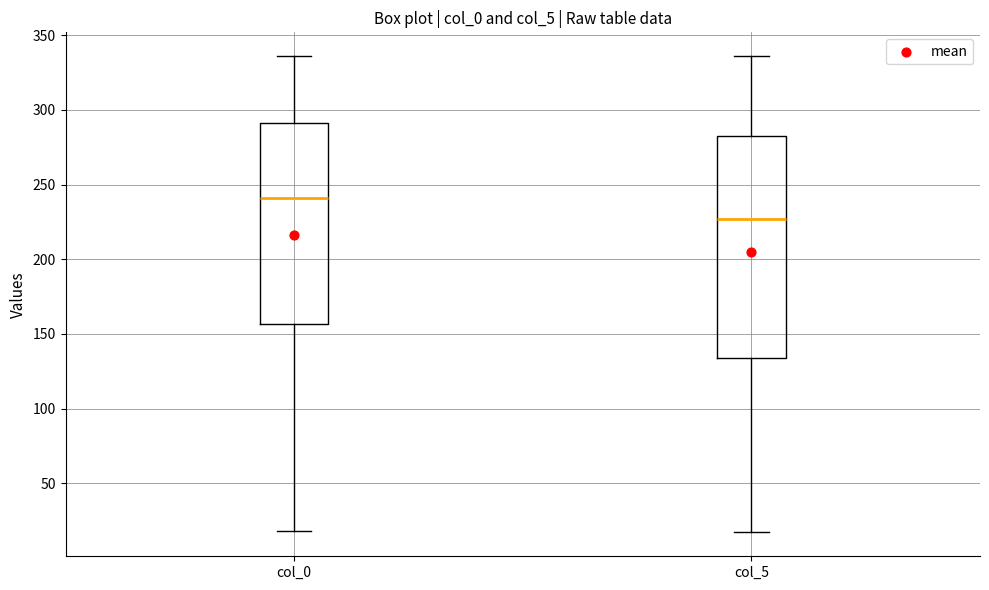

Which box has the lowest median line?

col_5